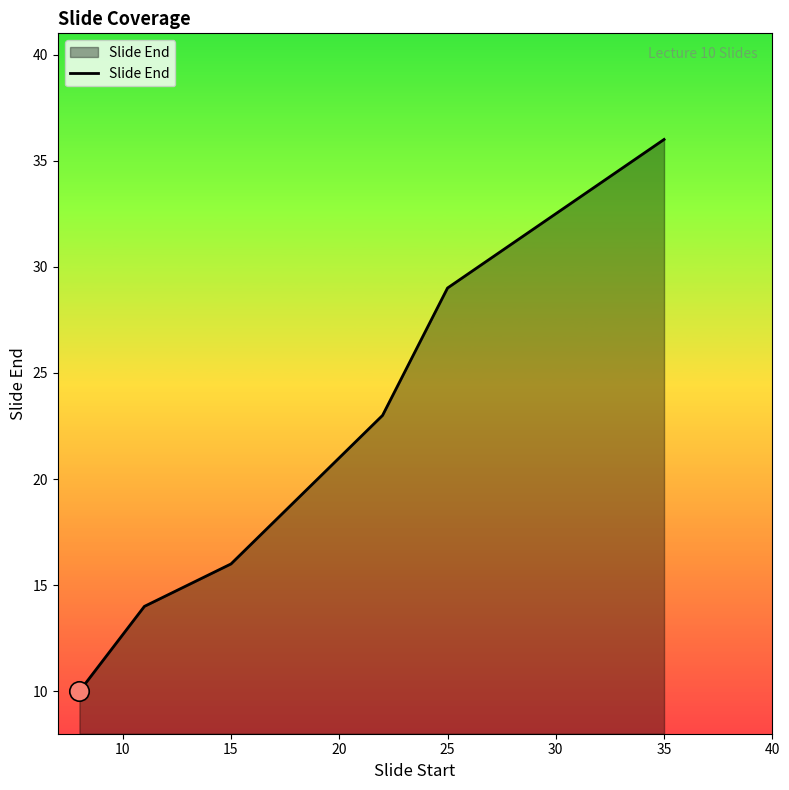

Reading right to left, list all the values displayed in this chart.

36	29	23	20	18	16	14	10